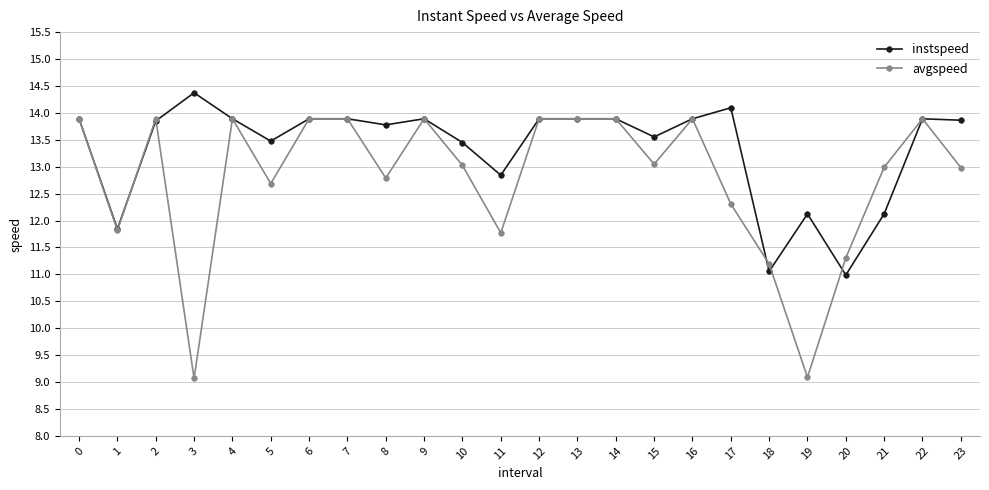

Is the value of instspeed at 12 greater than the value of avgspeed at 20?

Yes